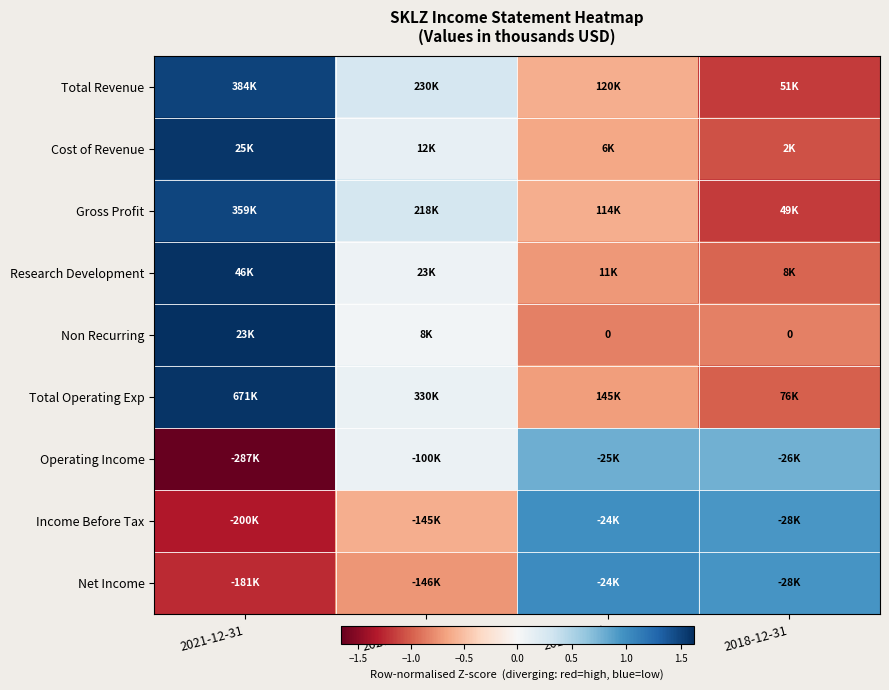

True or false: Net Income has a value of -0.7 at 2020-12-31.

True